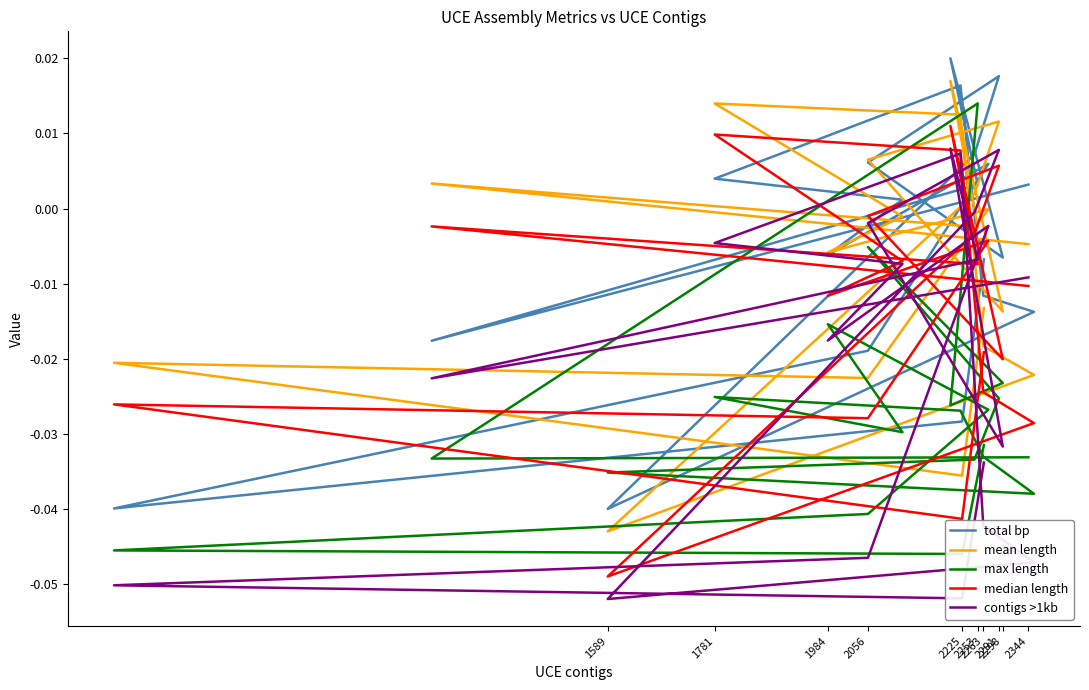

True or false: total bp has a value of 0.0 at 15.

False